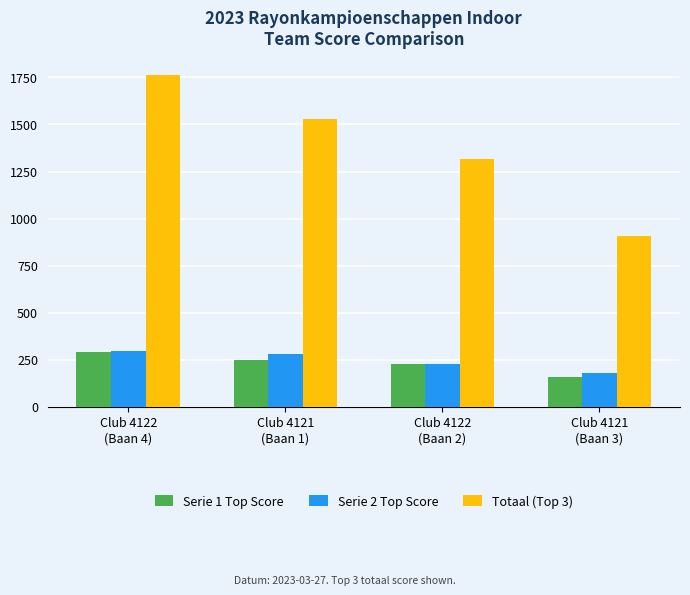

Count the number of categories in the chart.

4